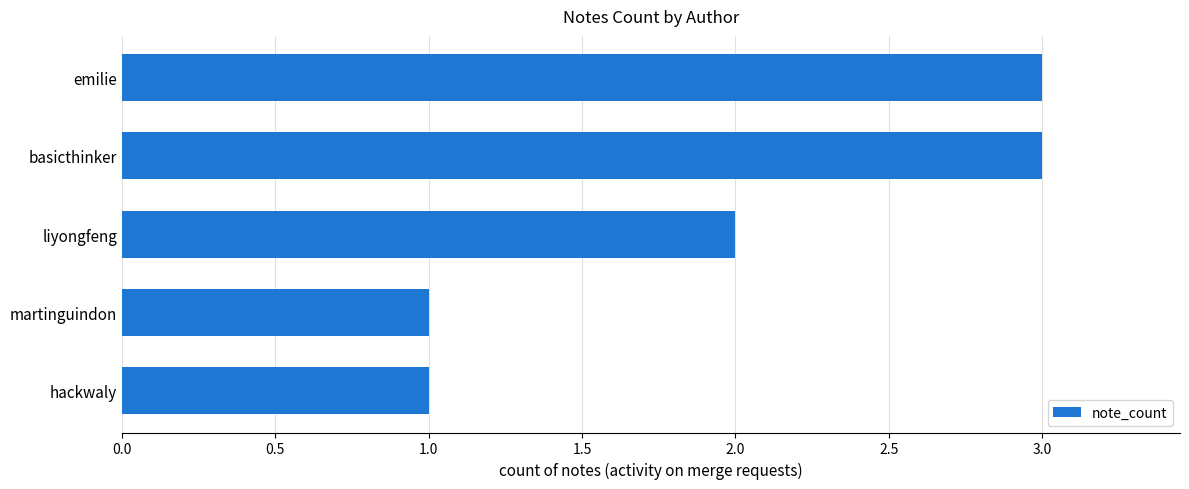

The value at hackwaly is 0. True or false?

False